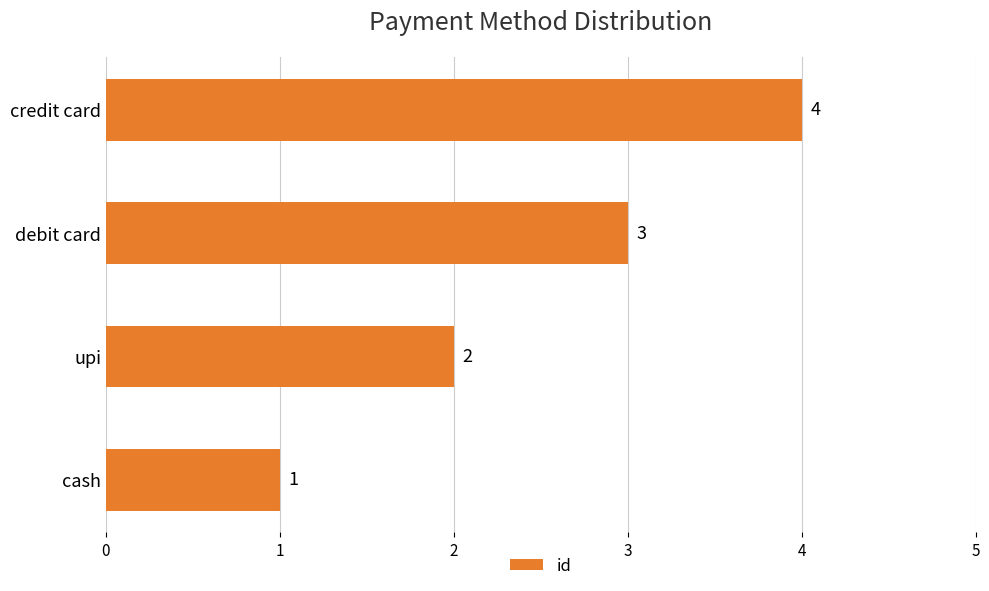

What is the greatest value displayed?

4